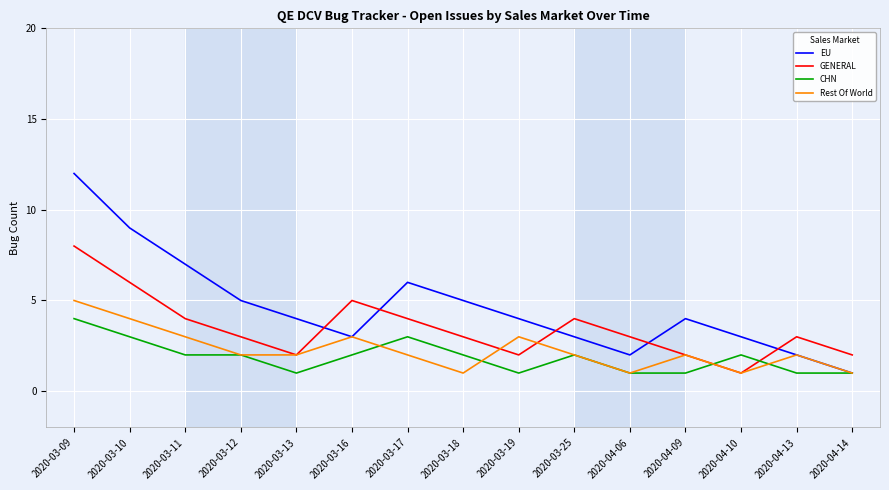

The value of GENERAL at 2020-03-17 is 4. True or false?

True